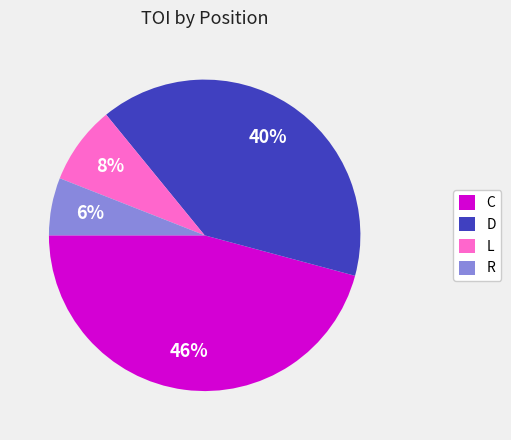

What percentage is the D slice, to the nearest percent?

40%